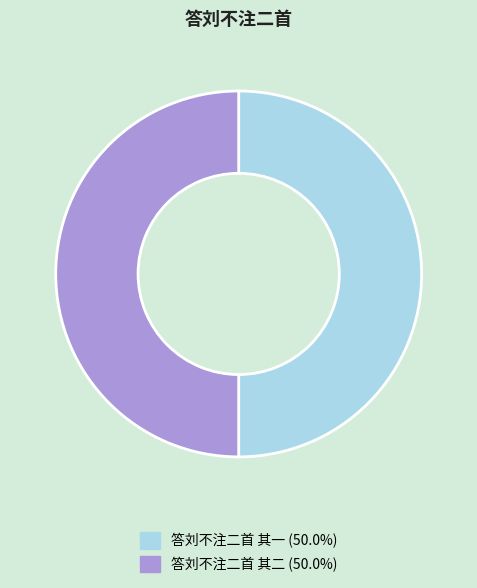

Do 答刘不注二首 其二 and 答刘不注二首 其一 together represent more than half of the pie?

Yes